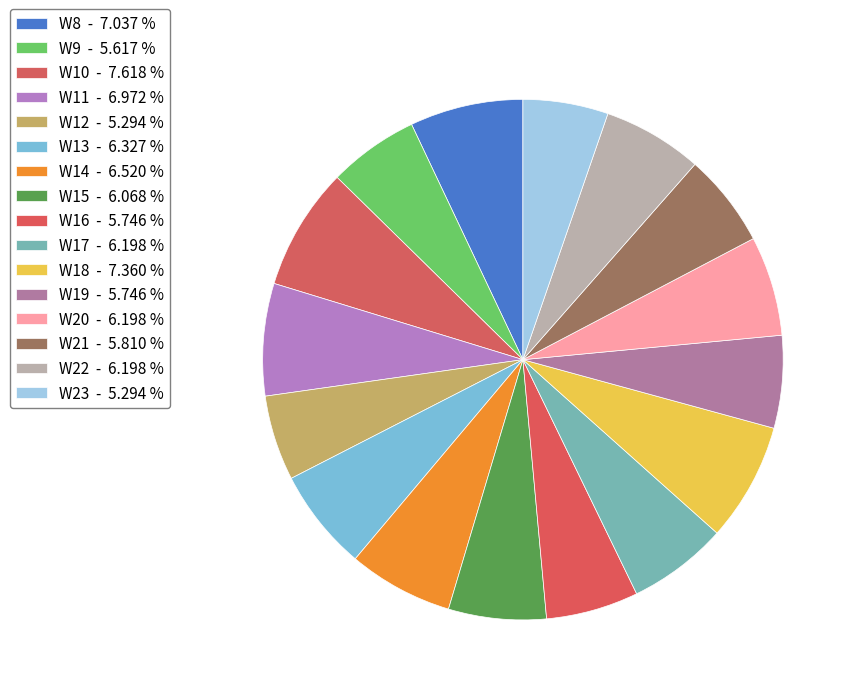

To the nearest percent, what percentage of the pie is W20?

6%